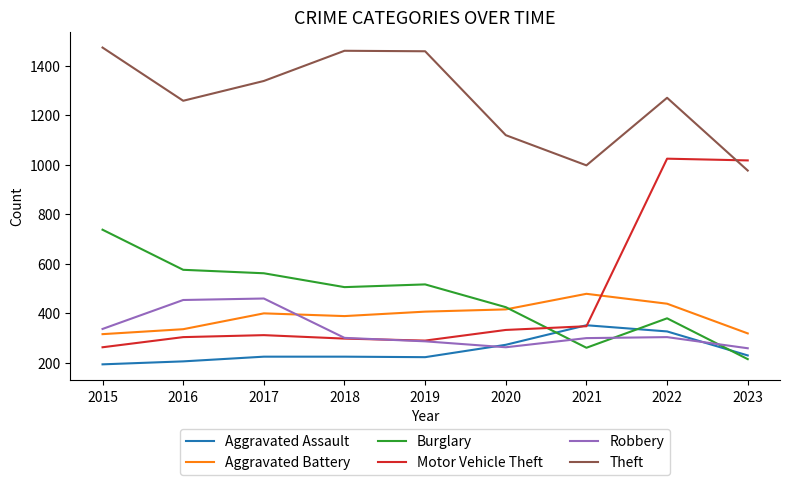

True or false: Burglary and Theft intersect in this chart.

False